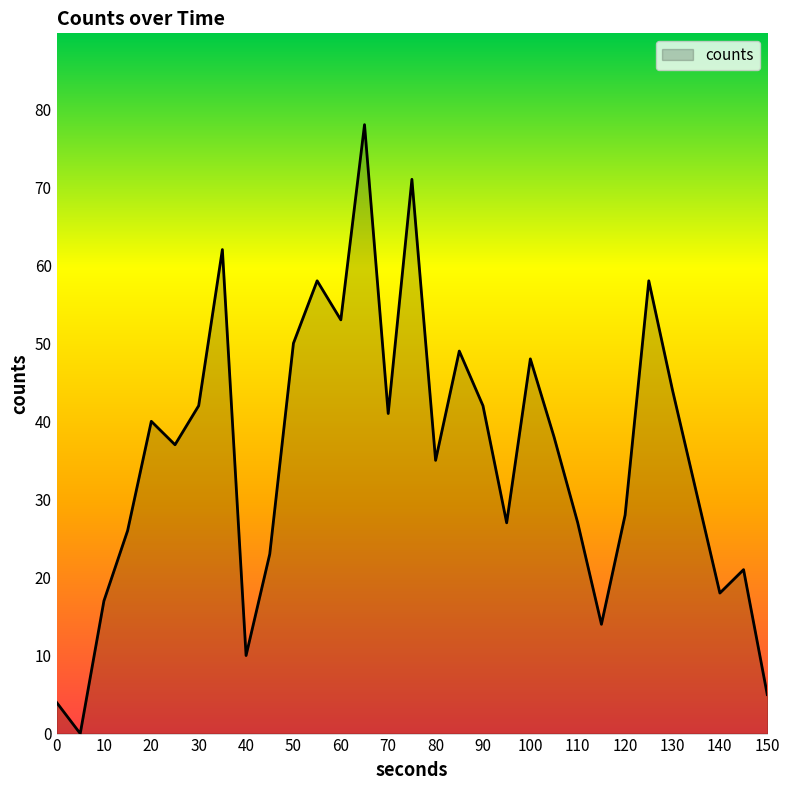

What is the difference between the maximum and minimum values?

78